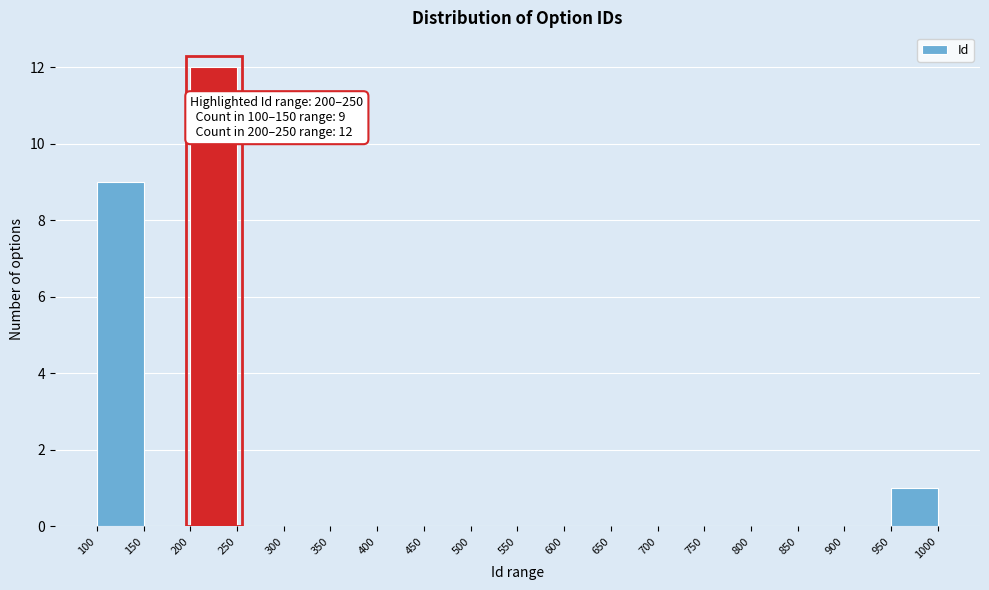

Which range on the x-axis has the tallest bar?

200 to 250